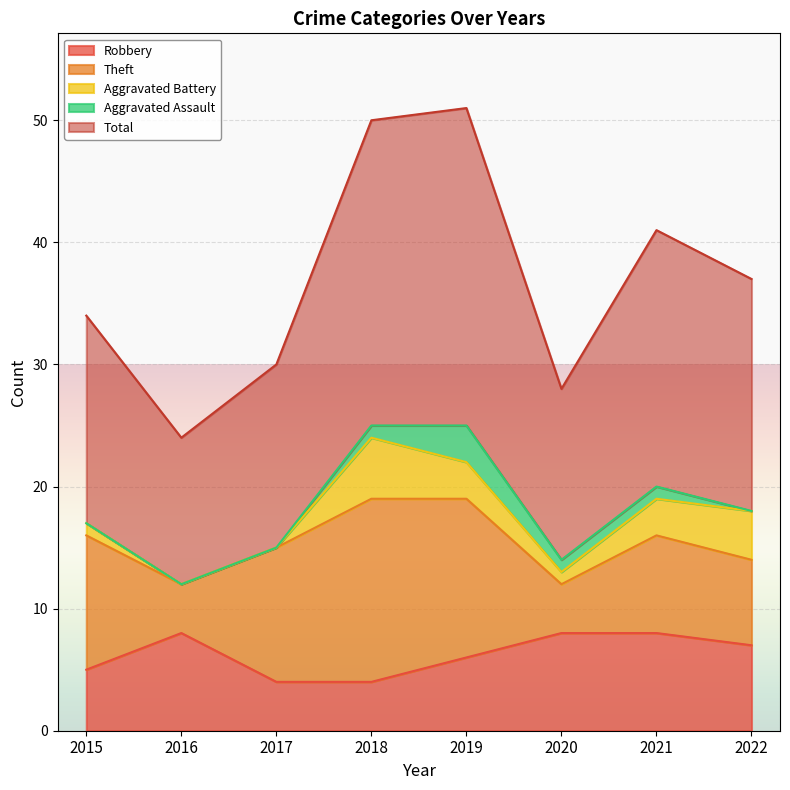

What is the minimum value for Robbery?

4